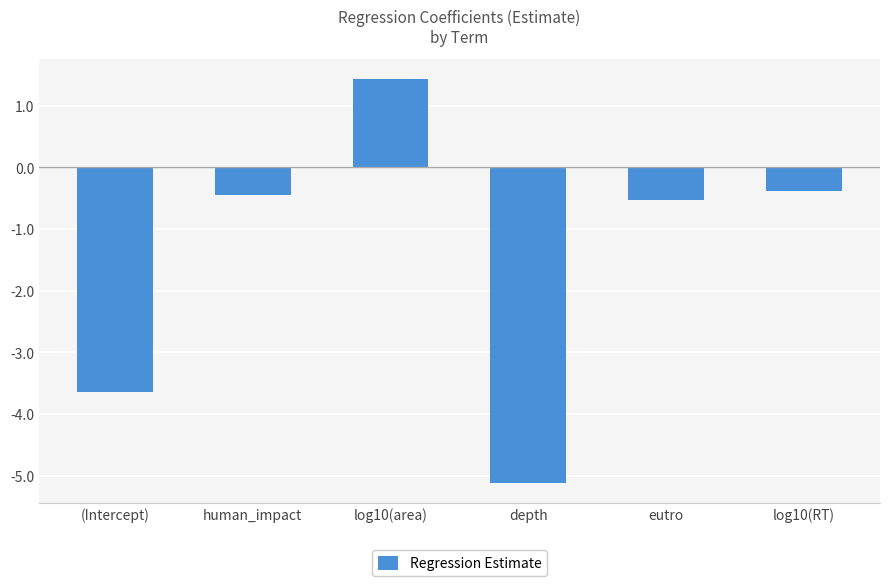

True or false: the data shows -0.7 at human_impact.

False